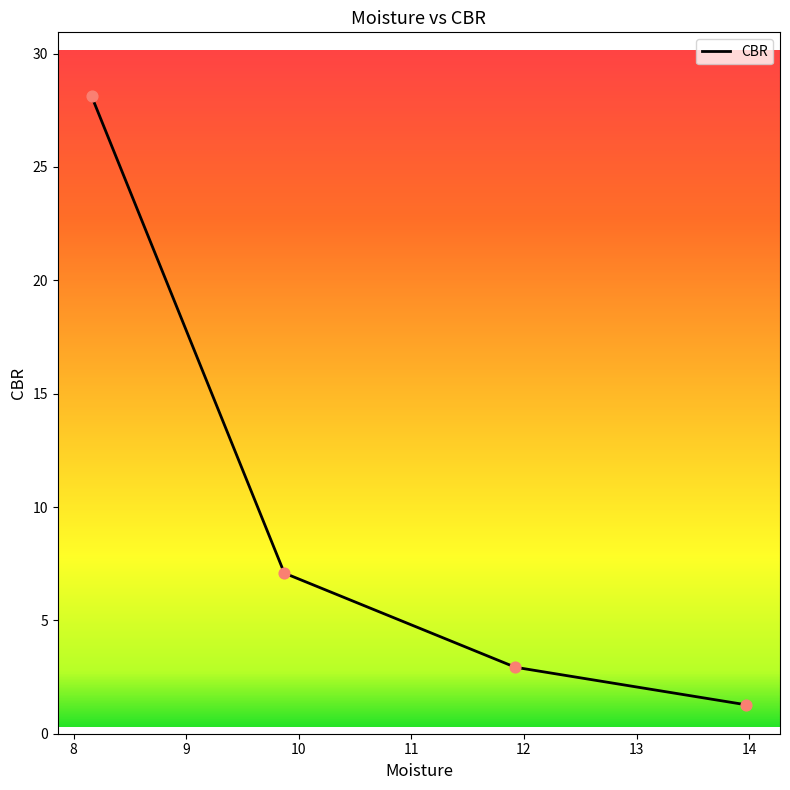

What is the smallest value displayed?

1.3